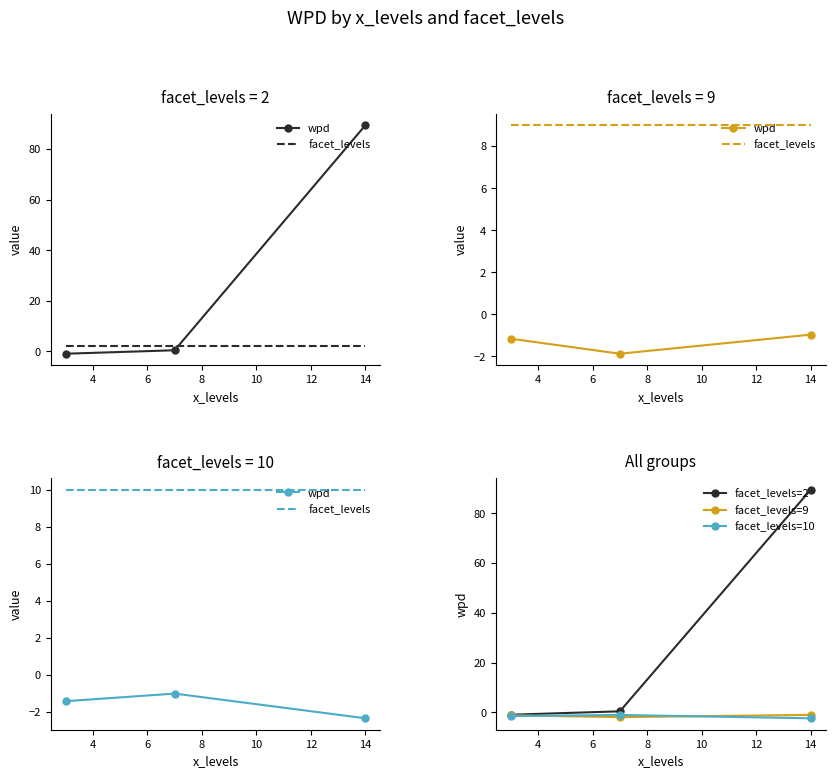

What is the value of the wpd point at the 1st from the left?

-1.4